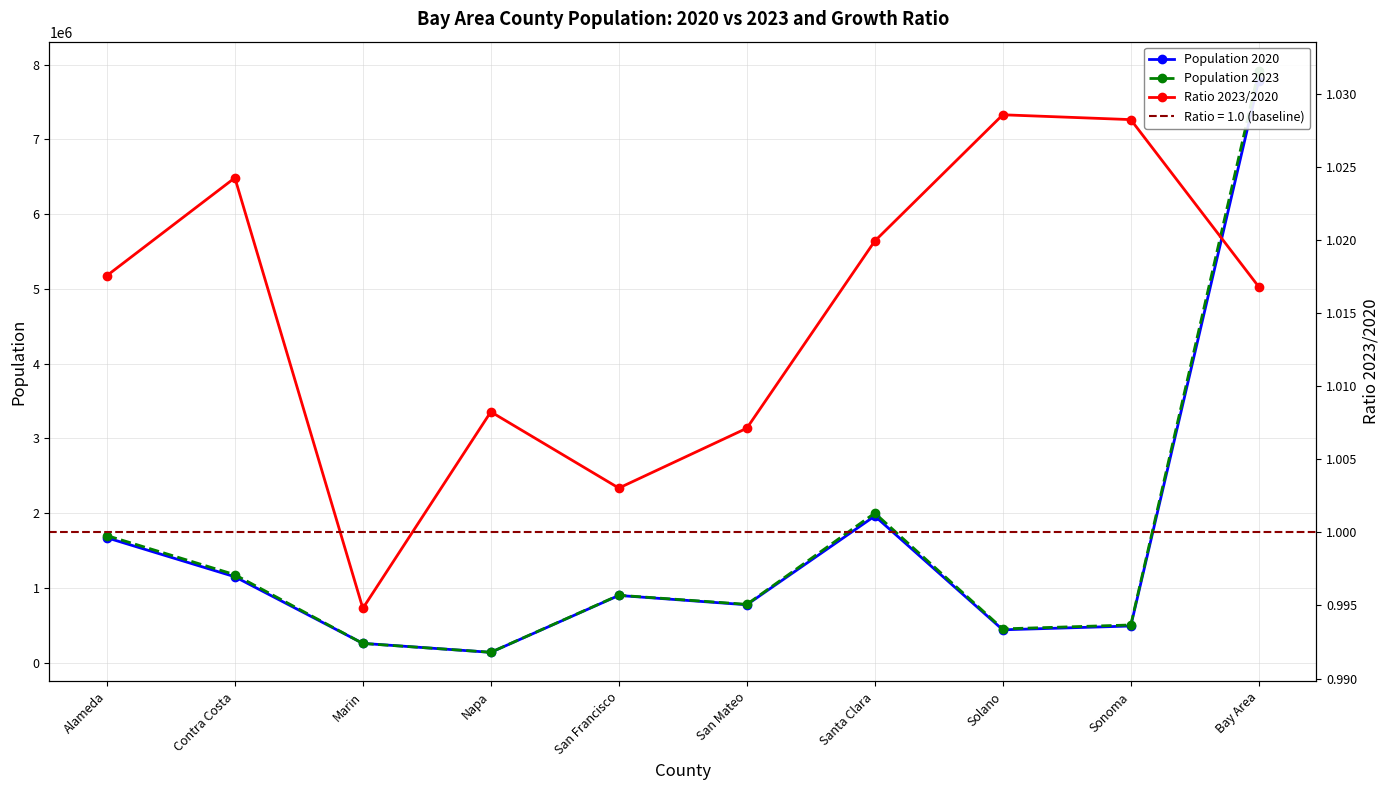

Reading left to right, list all the values displayed in this chart.

Population 2020: 1671855.0	1149800.0	258956.0	138711.0	899891.0	775132.0	1962251.0	440198.0	491134.0	7787928.0
Population 2023: 1701203.0	1177674.0	257610.0	139854.0	902614.0	780650.0	2001338.0	452768.0	504996.0	7918707.0
Ratio 2023/2020: 1.0	1.0	1.0	1.0	1.0	1.0	1.0	1.0	1.0	1.0